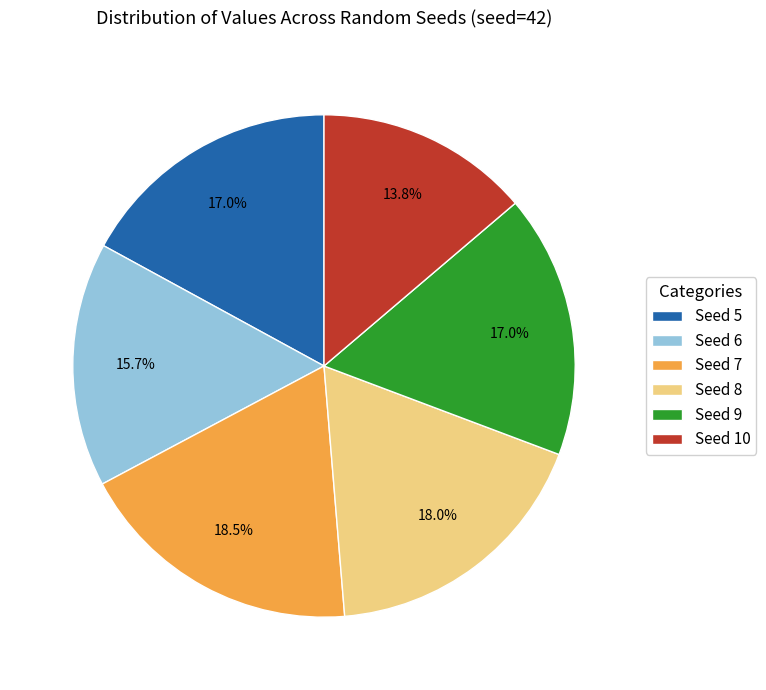

What is the smallest slice in the pie chart?

Seed 10